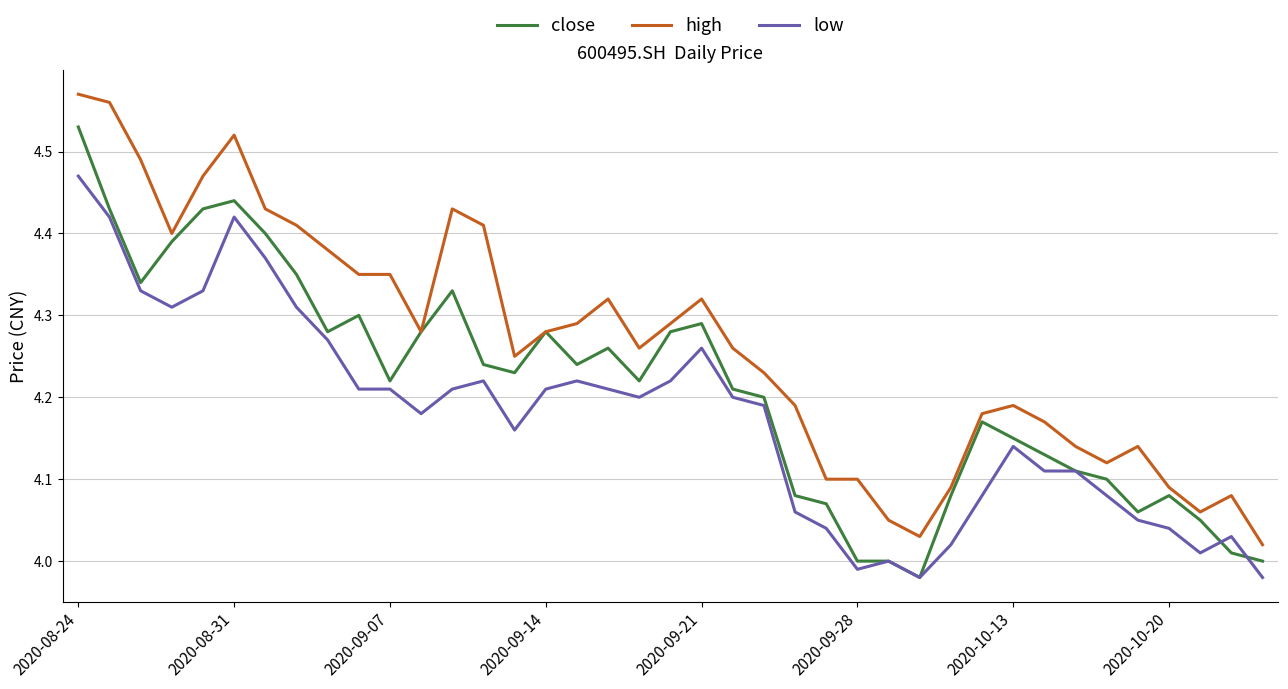

List the series in order of their peak value, highest first.

high, close, low